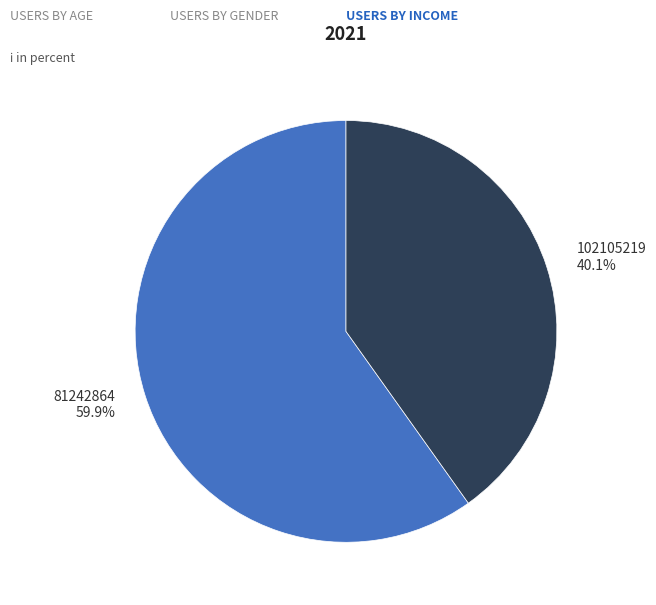

Is it true that 102105219 is 40% of the pie?

True